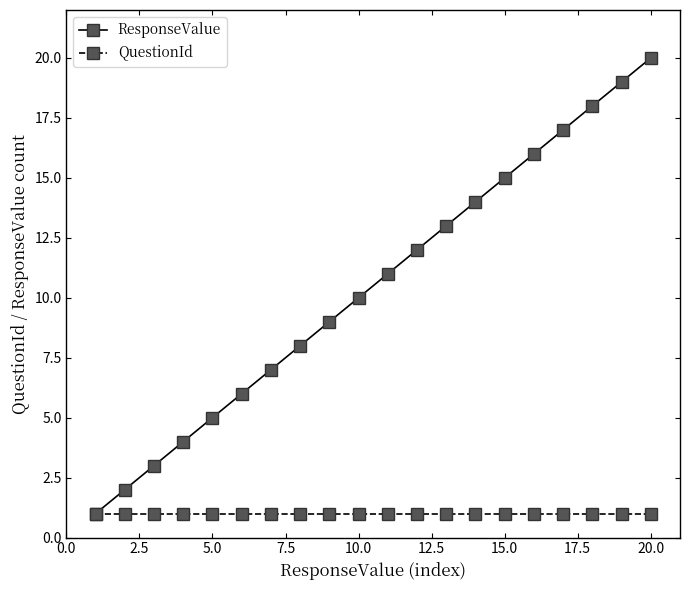

Reading left to right, transcribe all the data shown in this chart.

ResponseValue: 1	2	3	4	5	6	7	8	9	10	11	12	13	14	15	16	17	18	19	20
QuestionId: 1	1	1	1	1	1	1	1	1	1	1	1	1	1	1	1	1	1	1	1